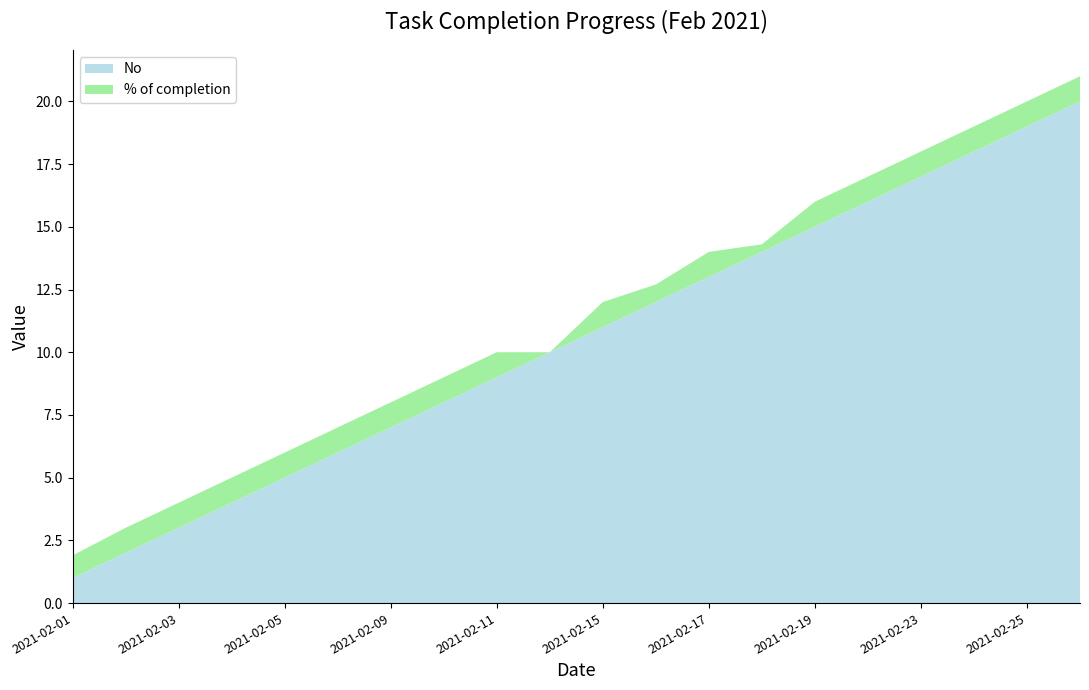

Reading left to right, list all the values displayed in this chart.

No: 1.0	2.0	3.0	4.0	5.0	6.0	7.0	8.0	9.0	10.0	11.0	12.0	13.0	14.0	15.0	16.0	17.0	18.0	19.0	20.0
% of completion: 0.9	1.0	1.0	1.0	1.0	1.0	1.0	1.0	1.0	0.0	1.0	0.7	1.0	0.3	1.0	1.0	1.0	1.0	1.0	1.0